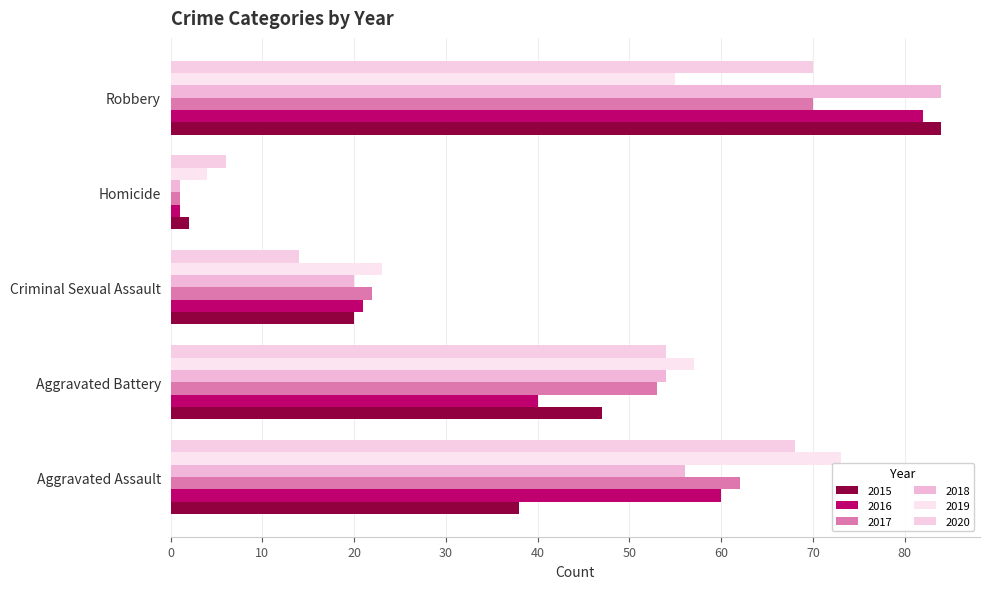

Which has a higher value, Criminal Sexual Assault or Aggravated Assault?

Aggravated Assault